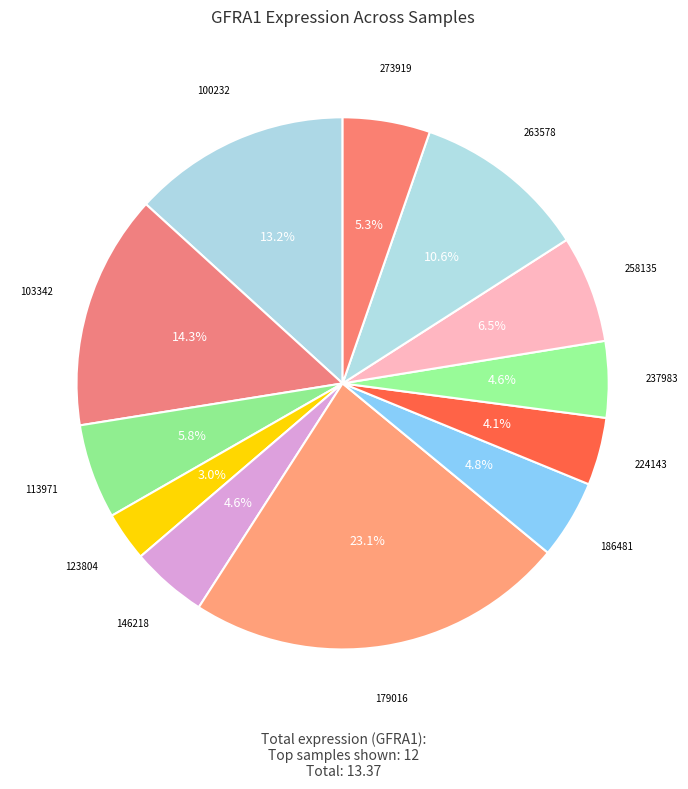

How many segments does this pie chart have?

12